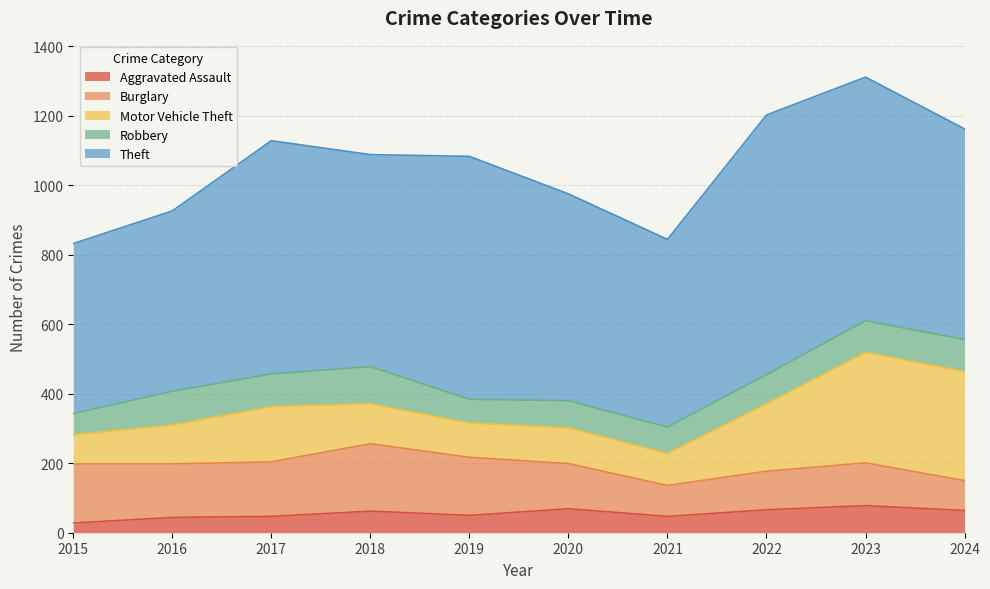

At which category does Robbery reach its first local peak?

2016